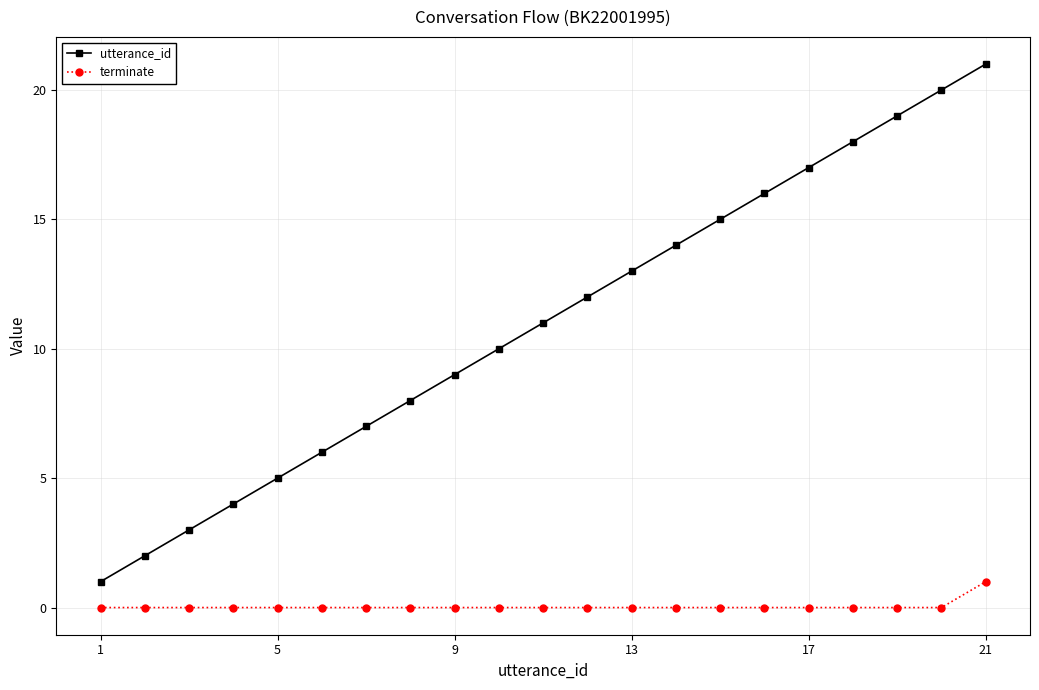

What is the difference between the maximum and minimum values in the terminate series?

1